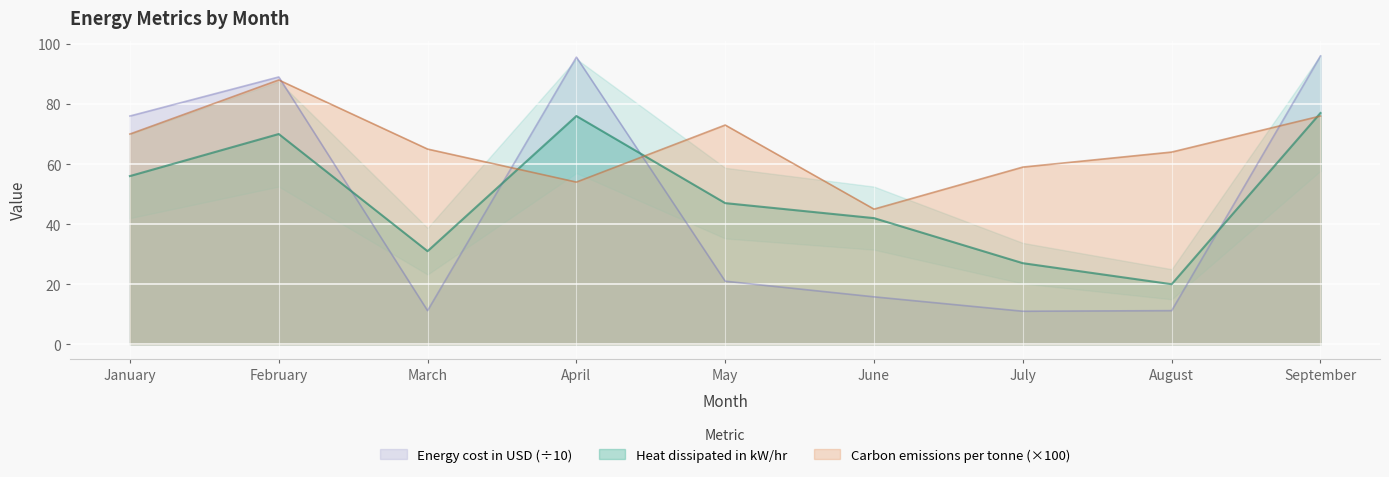

Reading left to right, what are all the values shown in this chart?

Carbon emissions per tonne: 70.0	88.0	65.0	54.0	73.0	45.0	59.0	64.0	76.0
Heat dissipated in kW/hr: 56.0	70.0	31.0	76.0	47.0	42.0	27.0	20.0	77.0
Energy cost in USD: 76.0	89.0	11.2	95.6	21.0	15.8	11.0	11.2	96.0